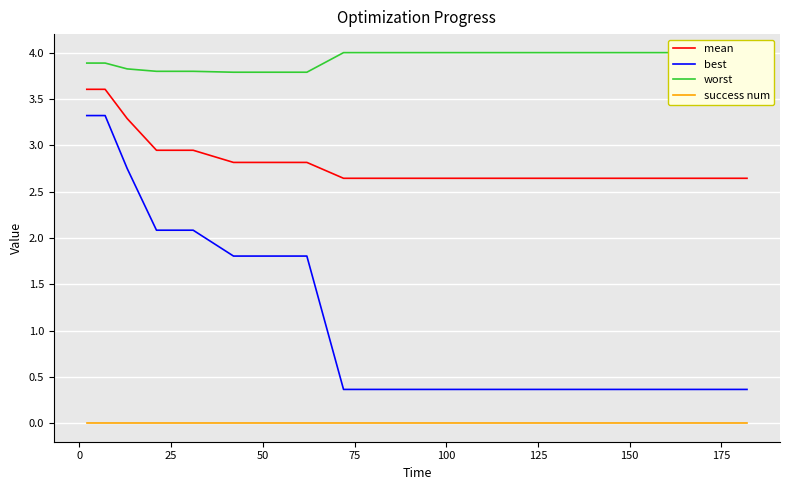

Is this an area chart (filled region under the line)?

No